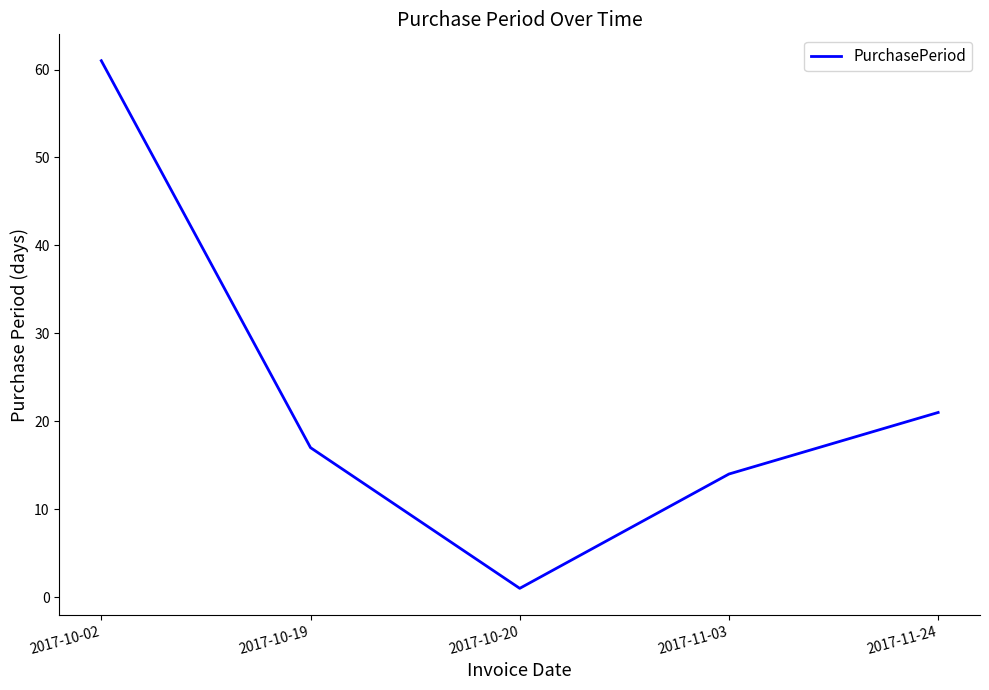

How many values are below 17?

2